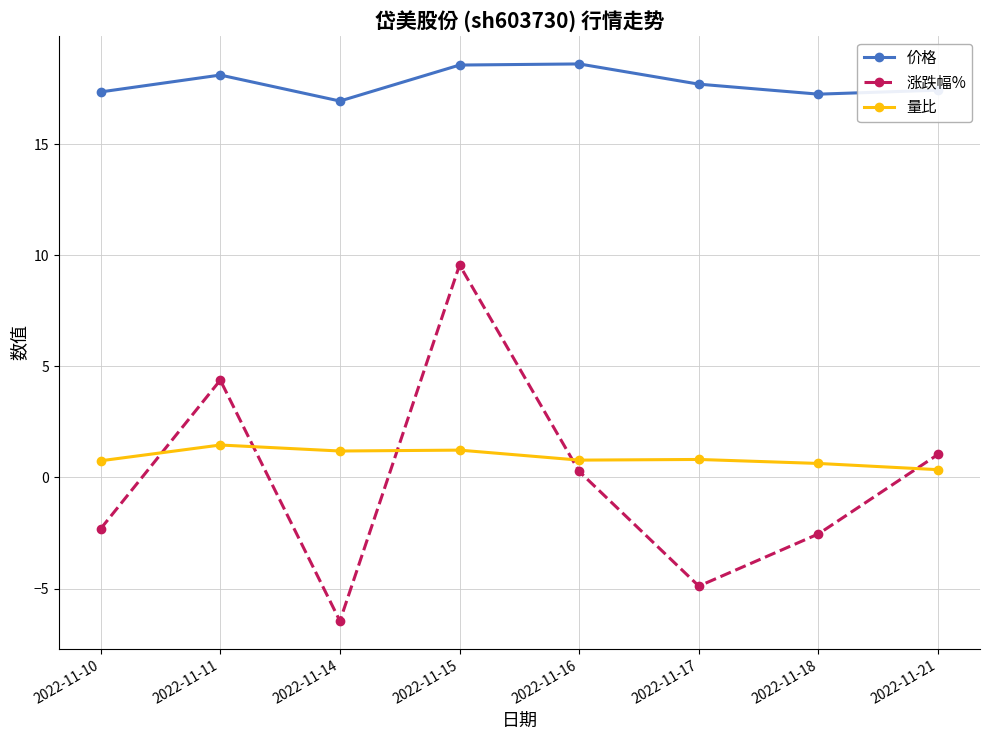

Where does the 价格 series first go above 17?

2022-11-10